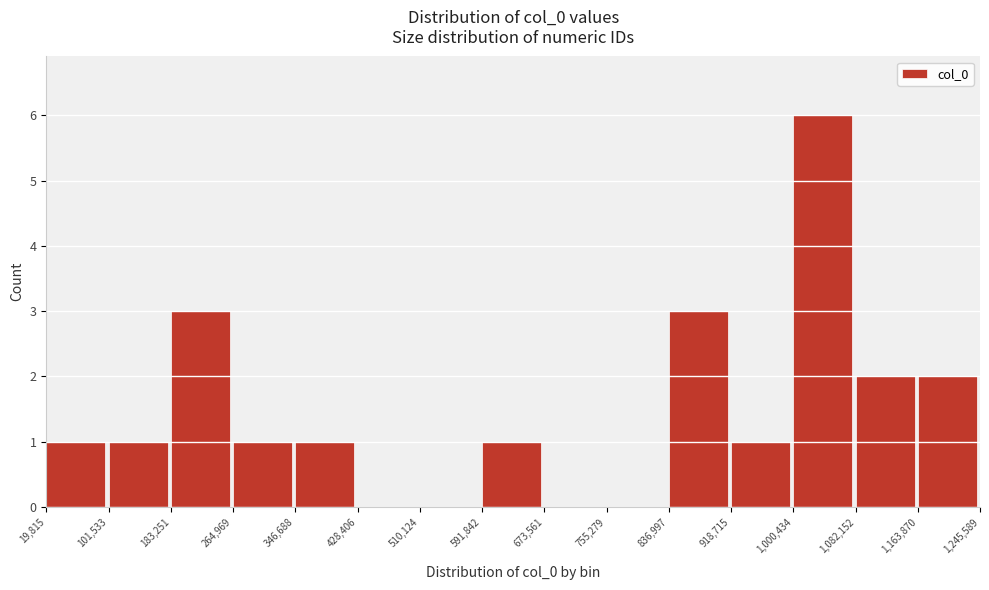

Which range on the x-axis has the tallest bar?

1,000,434 to 1,082,152